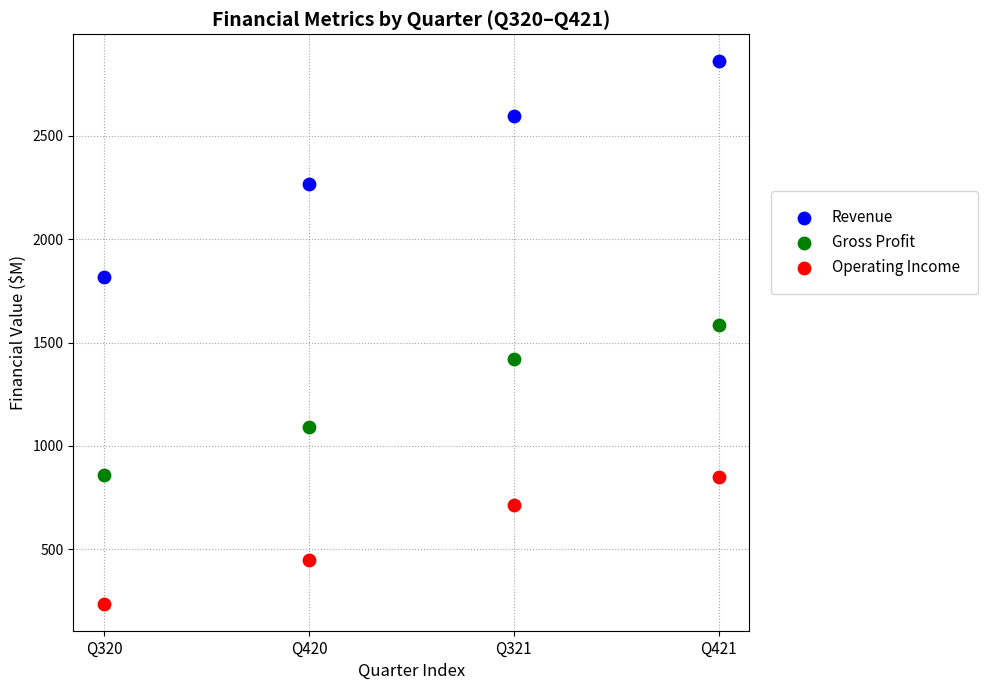

In the Revenue series, what Y value is closest to 2339?

2267